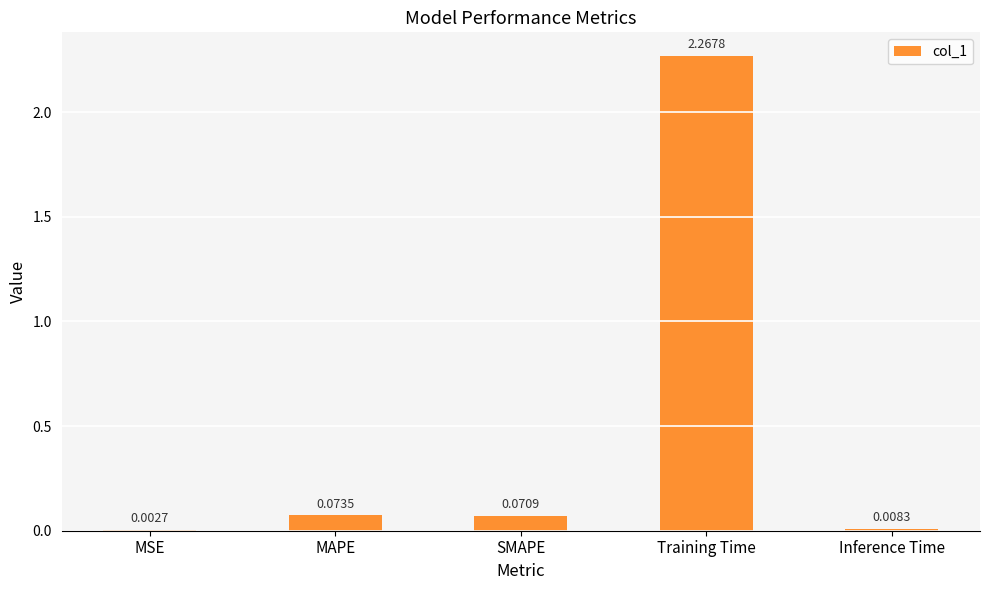

What is the sum of all values?

2.4